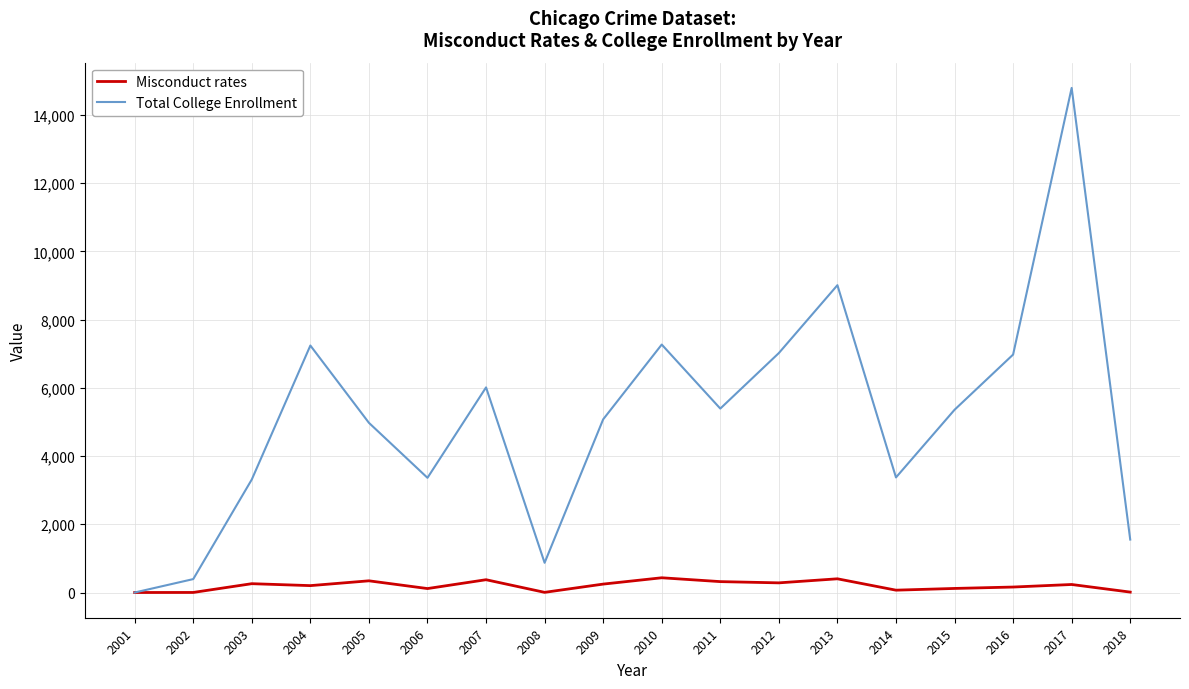

At which label does Misconduct rates first exceed 234?

2003